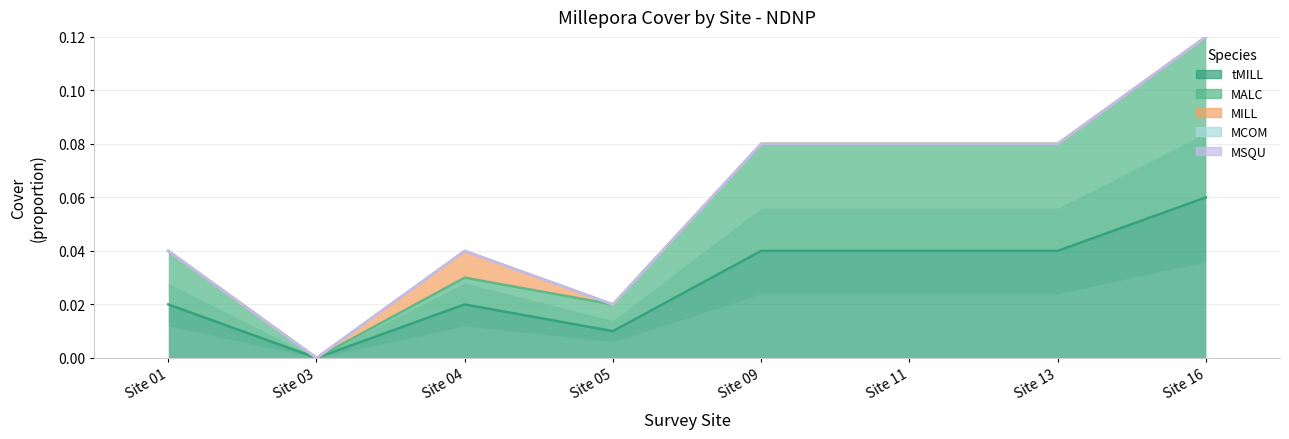

True or false: MALC and MSQU cross at least once.

False